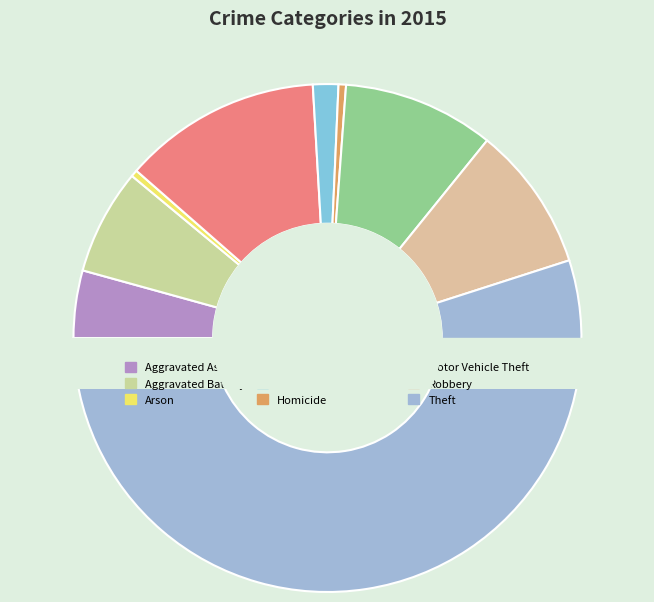

Which category has the smallest portion of the pie?

Arson